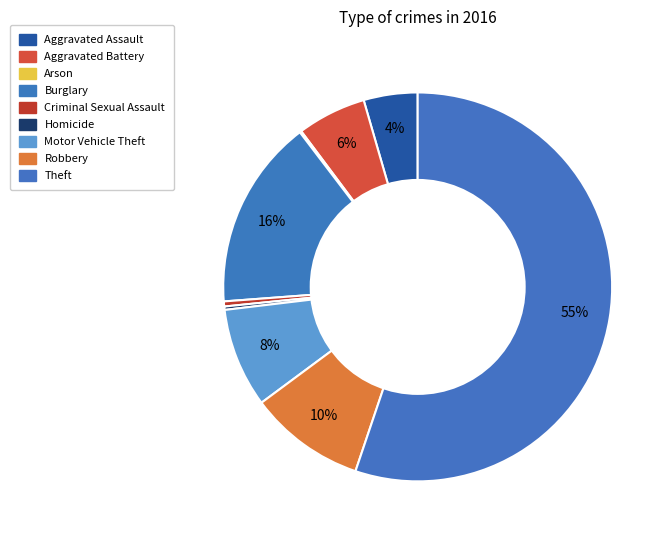

How many segments does this pie chart have?

9